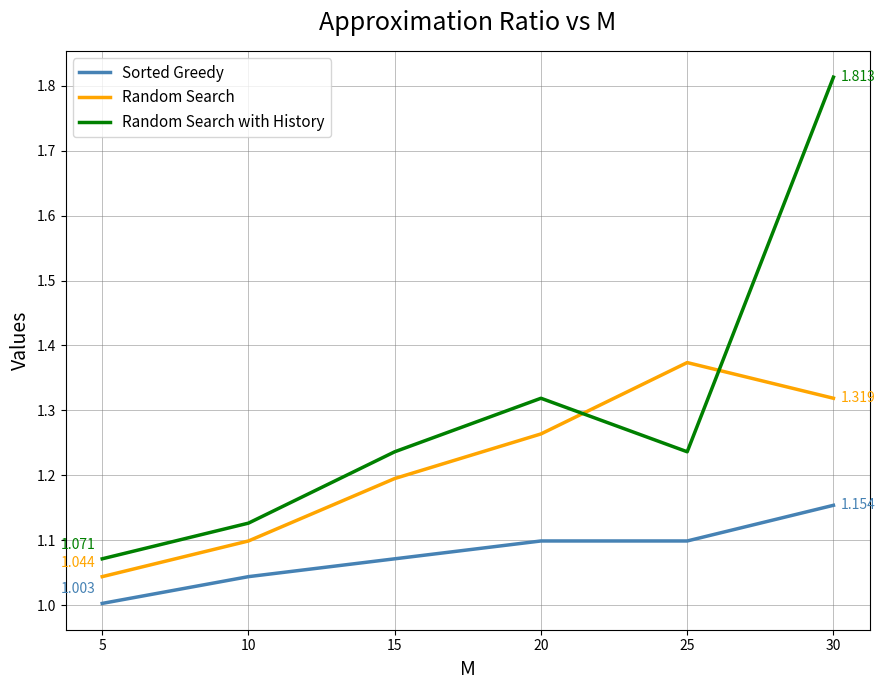

True or false: Sorted Greedy and Random Search with History intersect in this chart.

False